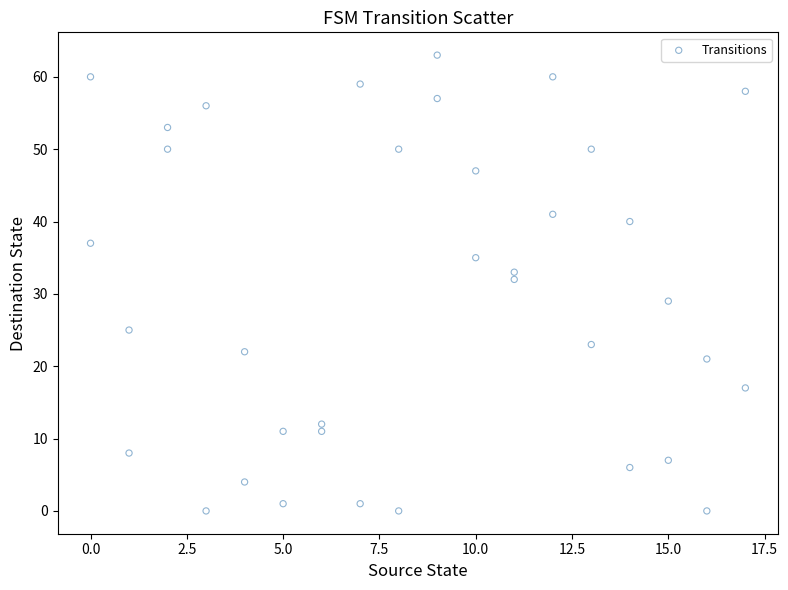

What Y value in the scatter plot is closest to 31?

32